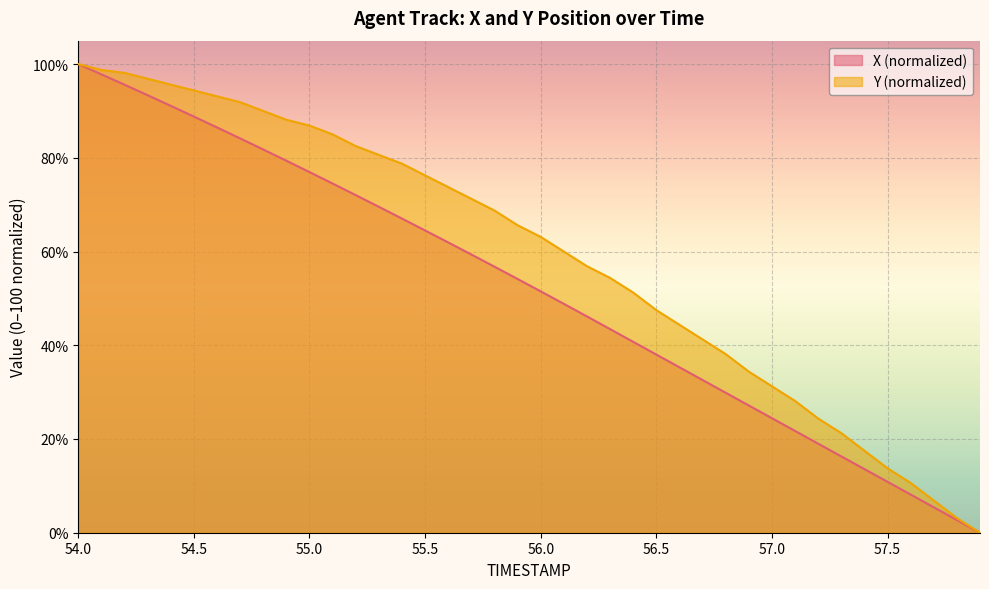

True or false: X has a value of 107.8 at 55.0.

False